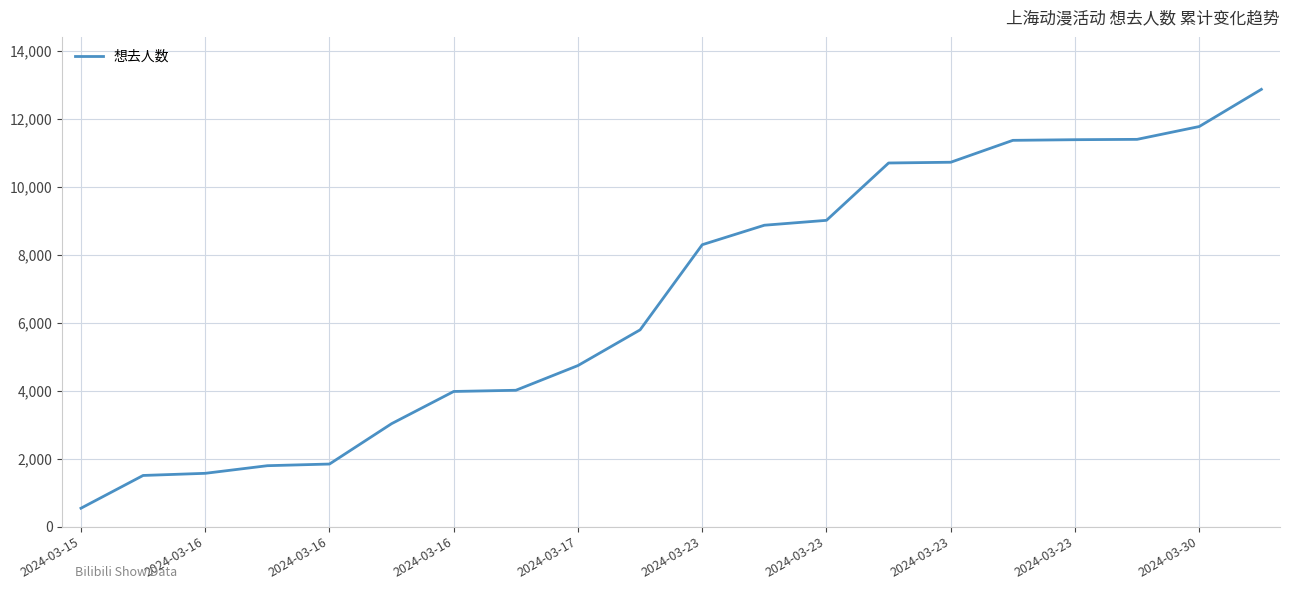

What is the difference between the maximum and minimum values?

12316